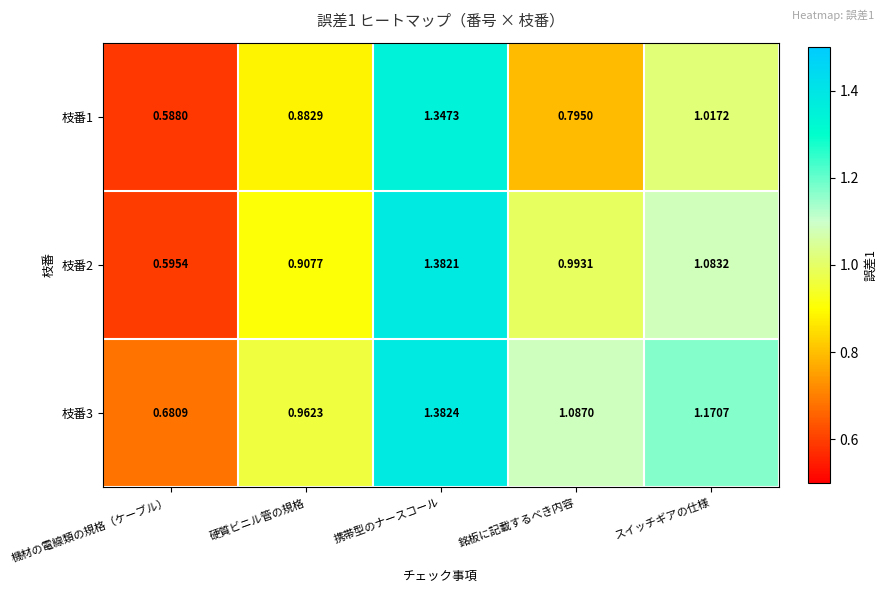

Between 携帯型のナースコール and 銘板に記載するべき内容, which series saw the biggest shift?

枝番1